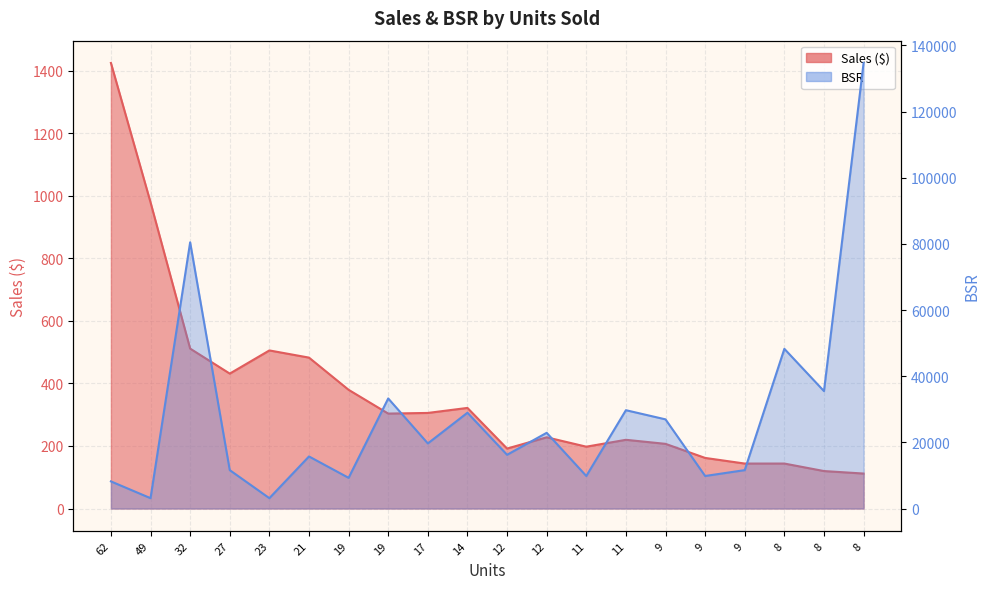

True or false: BSR and Sales cross at least once.

False